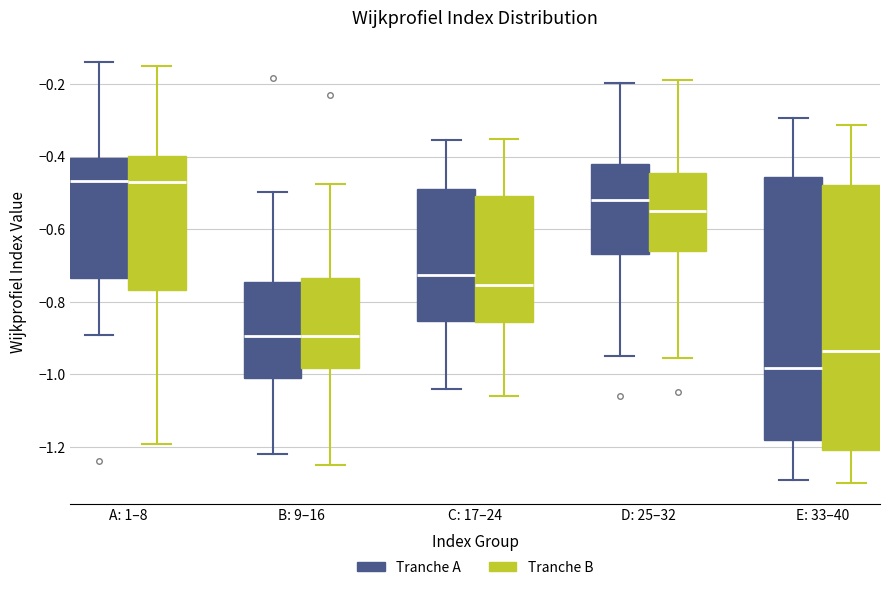

Where does the lower whisker of the box for A: 1–8 (Tranche A) end on the y-axis? The values are not printed on the chart, so give them approximately, as read against the axis.

-0.90